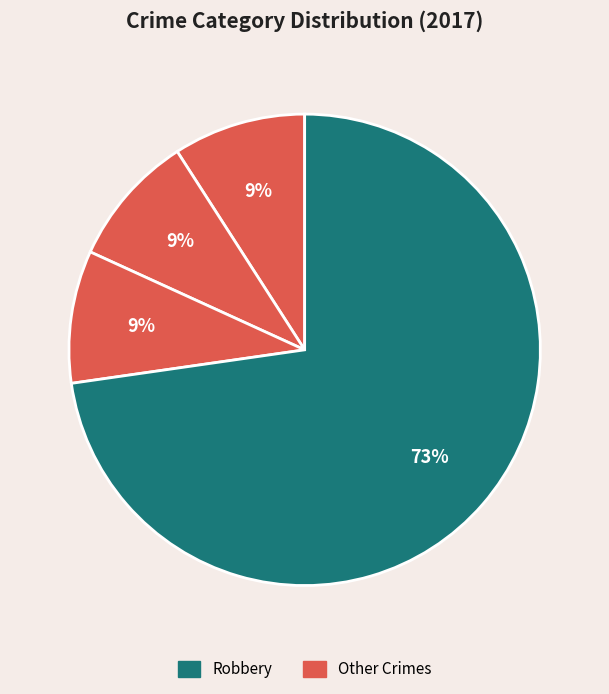

Count the number of slices in the pie.

4